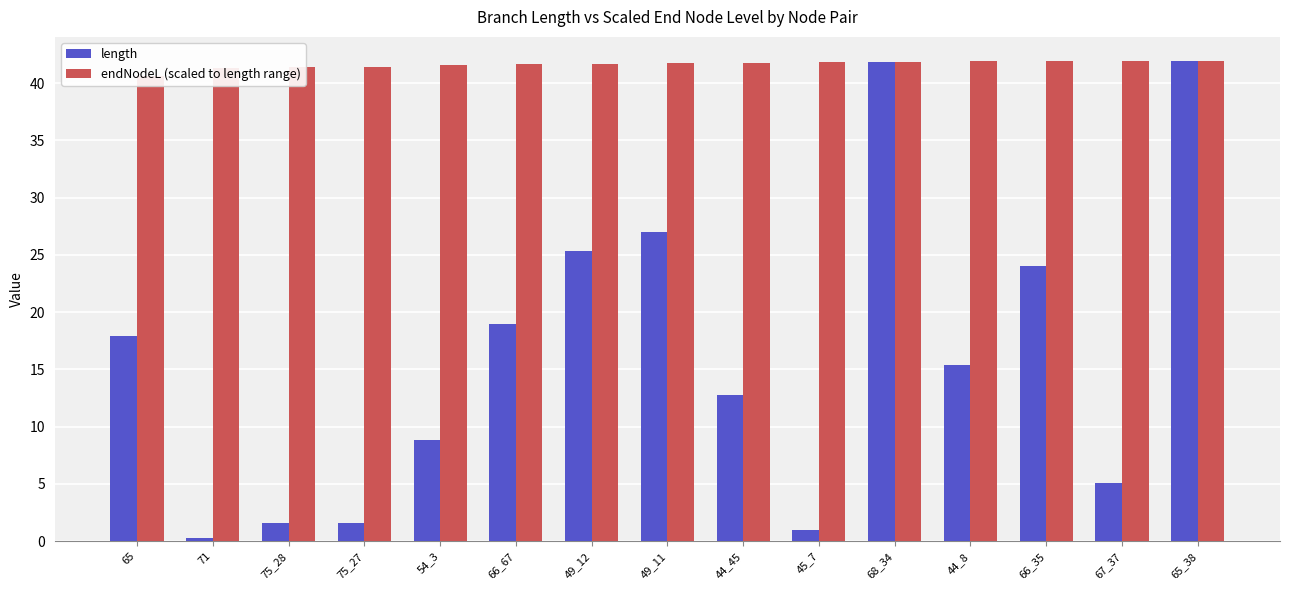

What is the sum of the endNodeL (scaled to length range) values at 49_11 and 44_8?

83.7